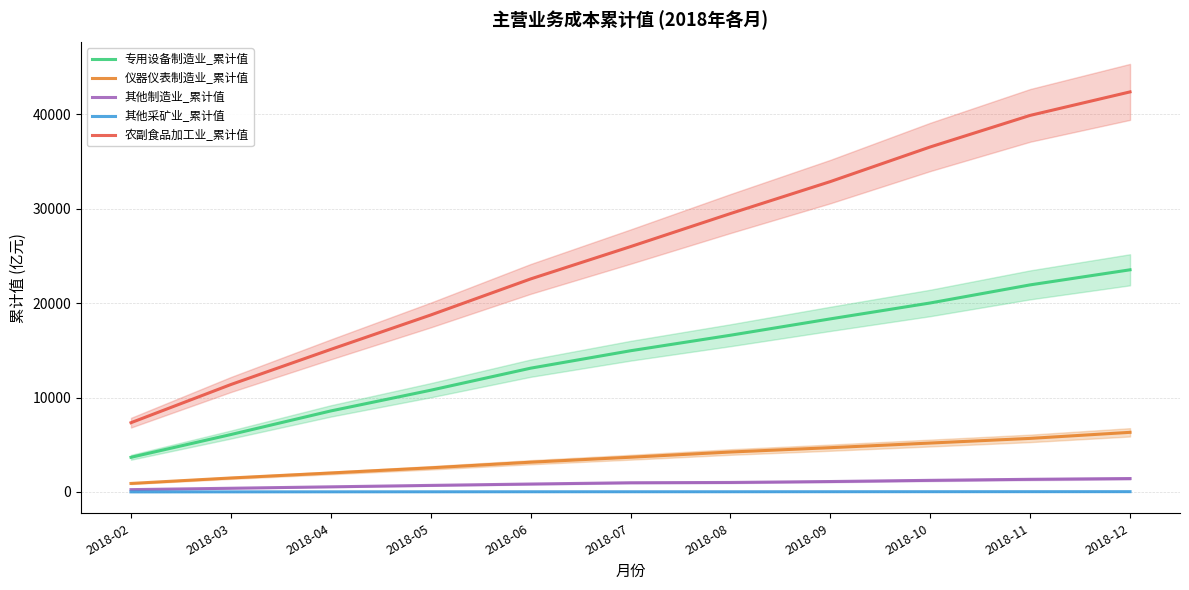

True or false: 其他制造业_累计值 has more than 1 interior local peaks.

False